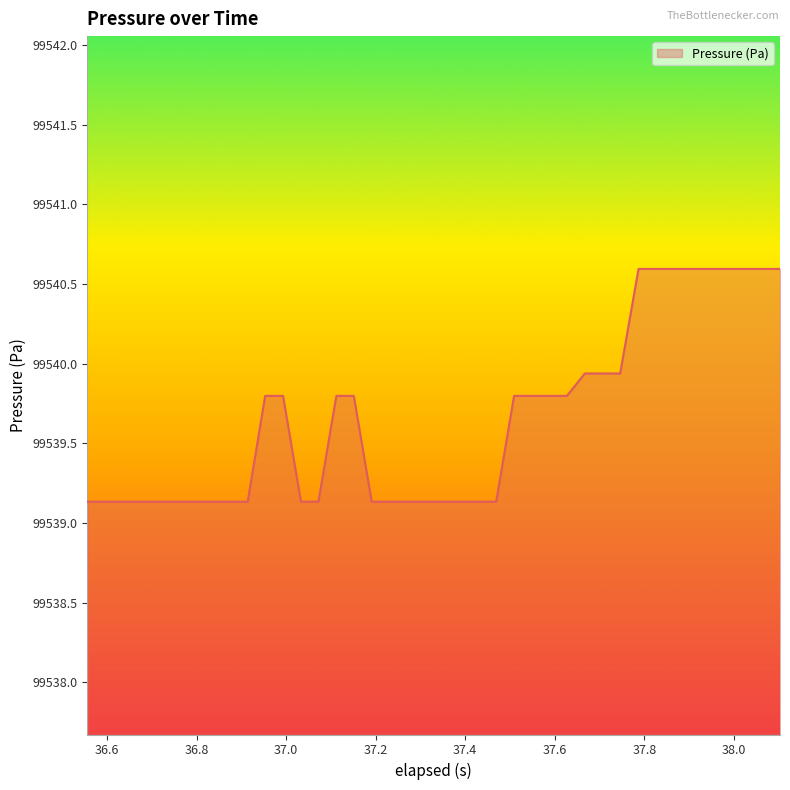

What is the maximum value shown in the chart?

99540.6